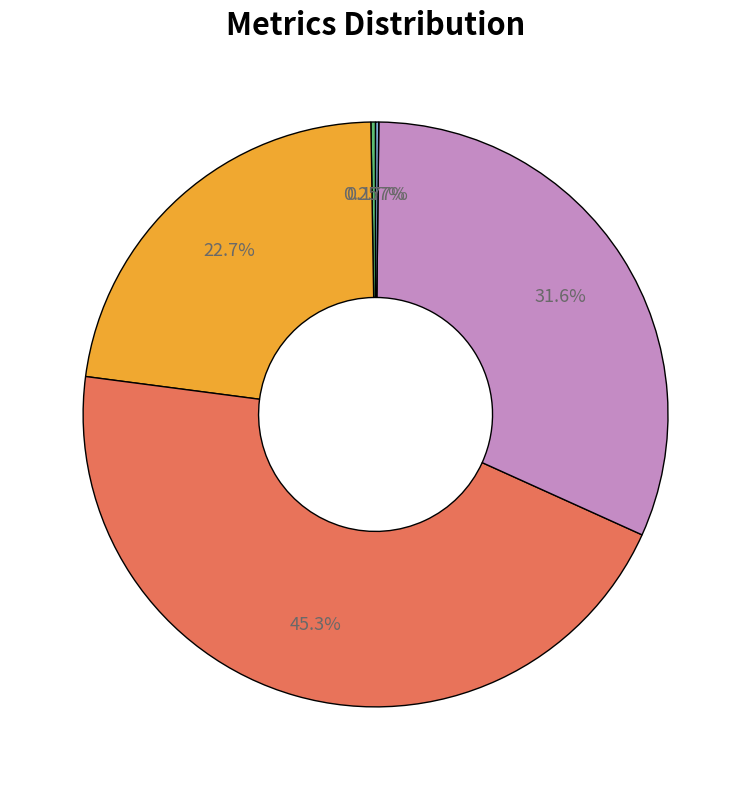

Does any single category account for the majority?

No